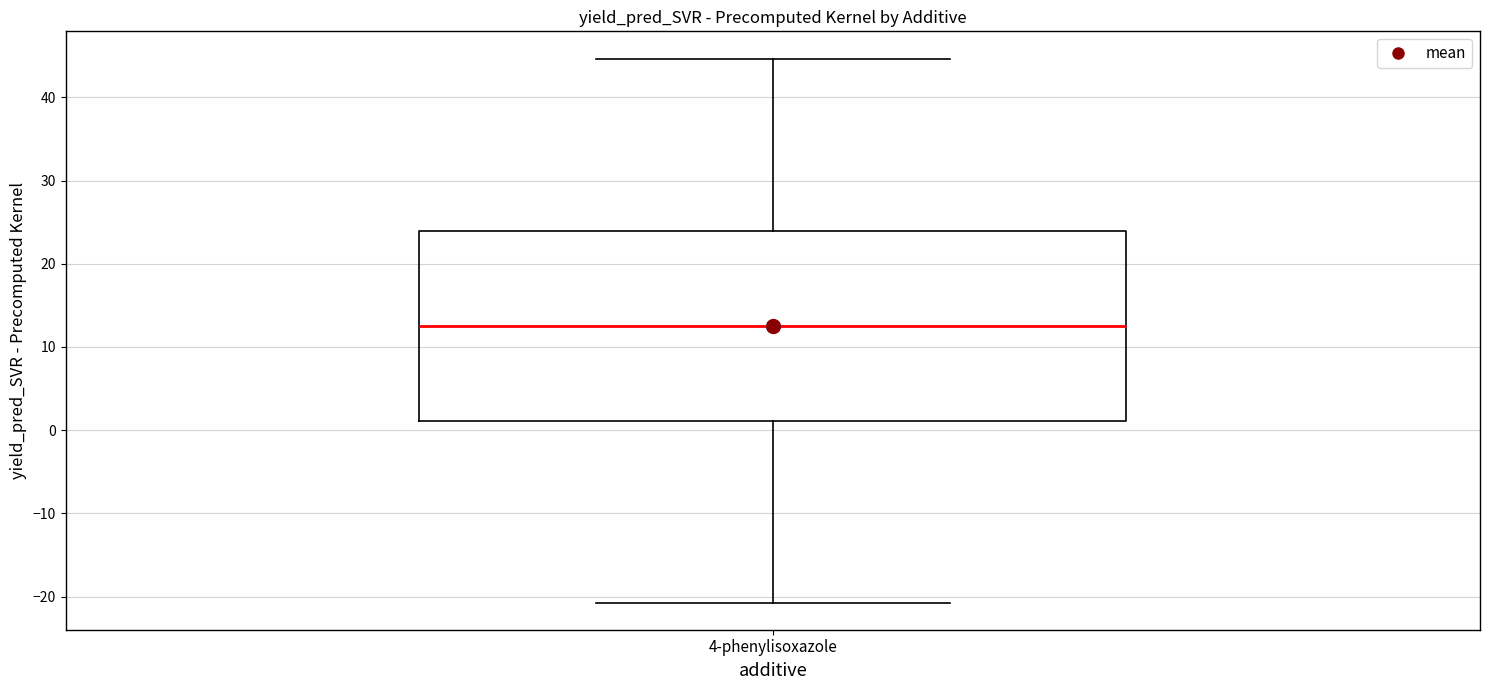

Where is the lower edge of the box for 4-phenylisoxazole on the y-axis? The values are not printed on the chart, so give them approximately, as read against the axis.

1